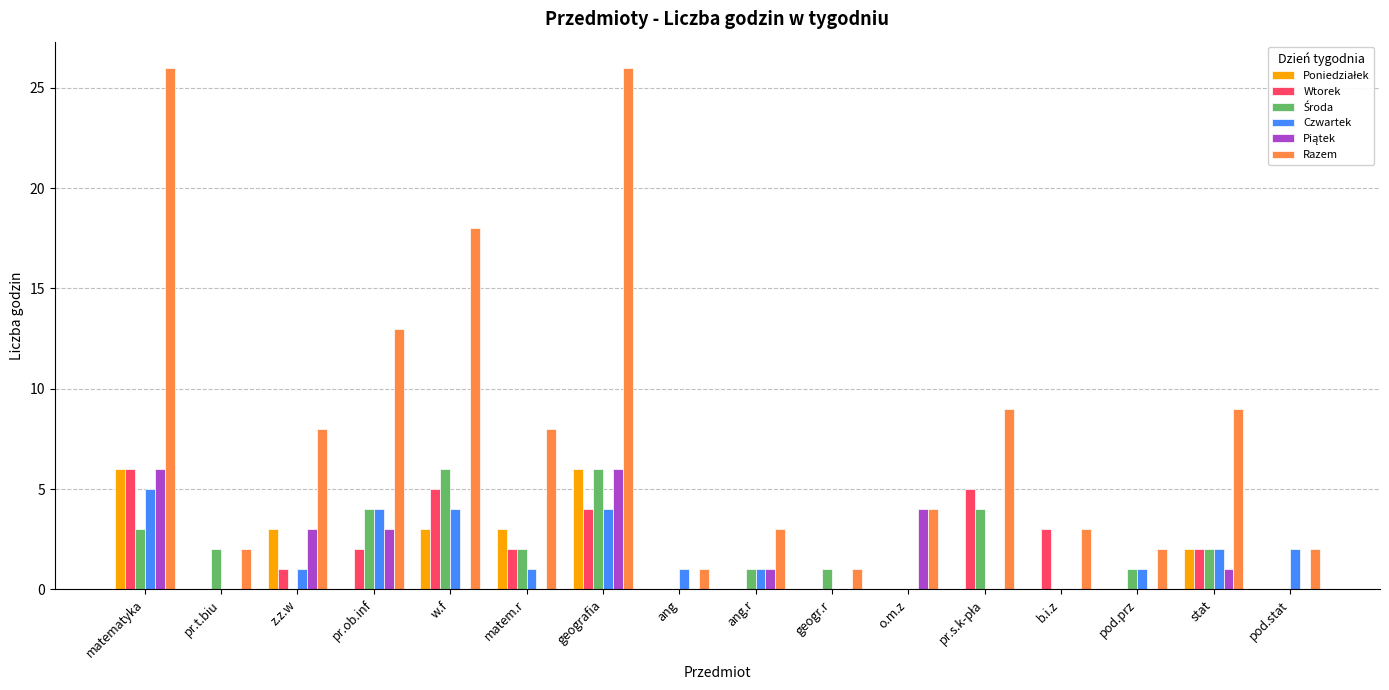

Between matem.r and b.i.z, which series saw the biggest shift?

Razem